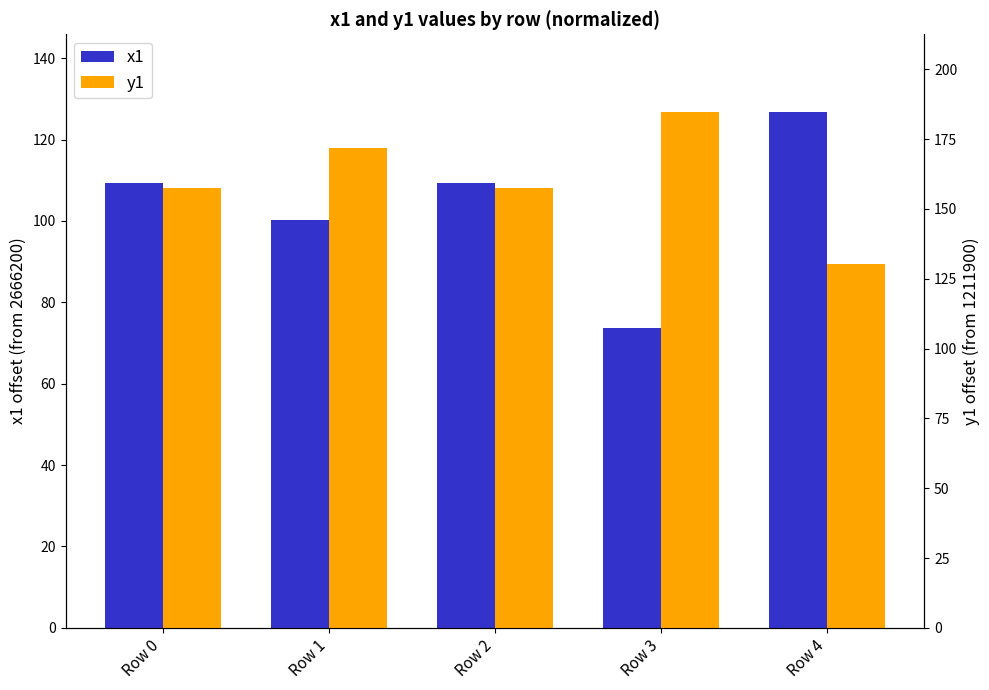

The y1 series shows 296.1 at Row 1. True or false?

False